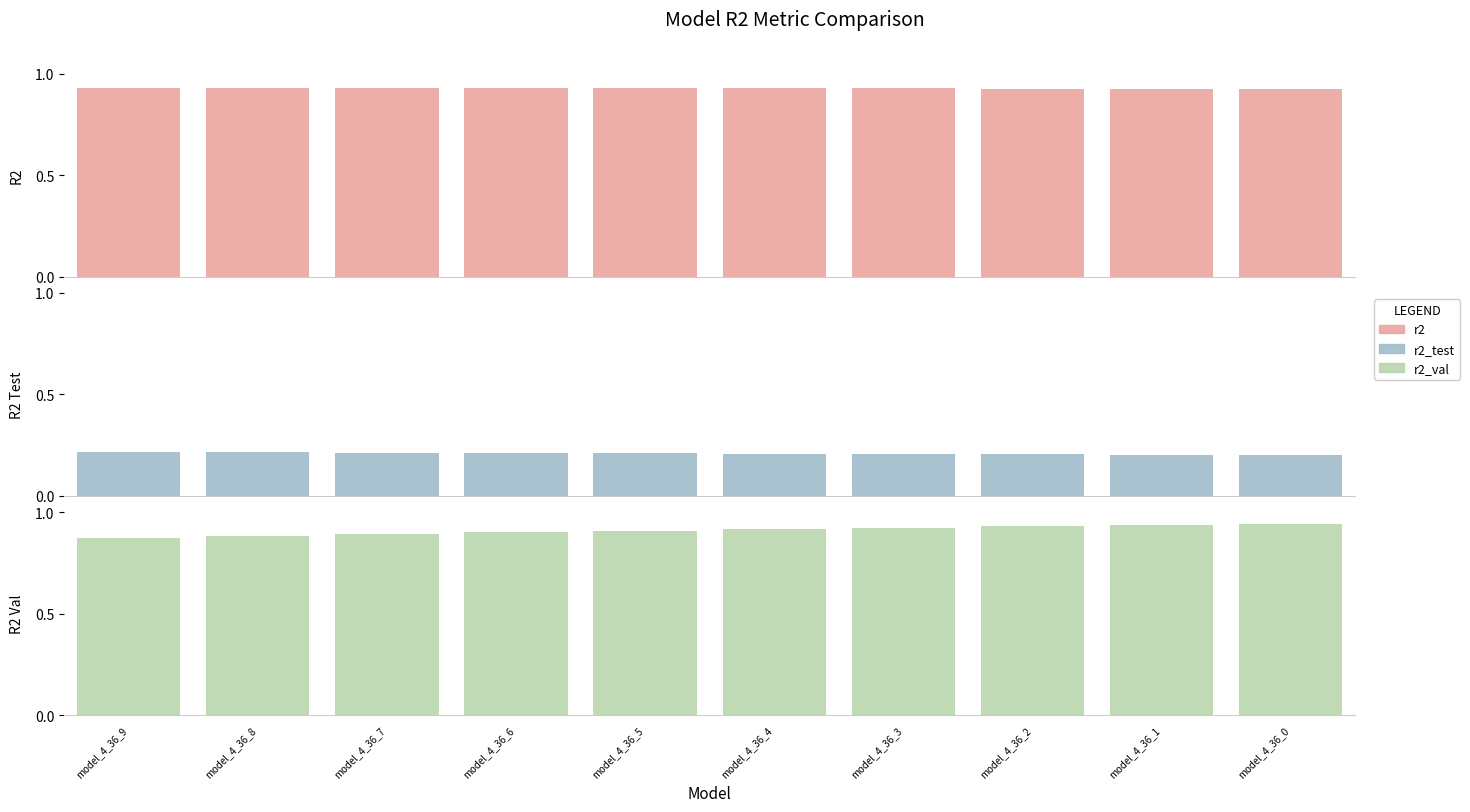

True or false: r2_val has a value of 0.9 at model_4_36_7.

True